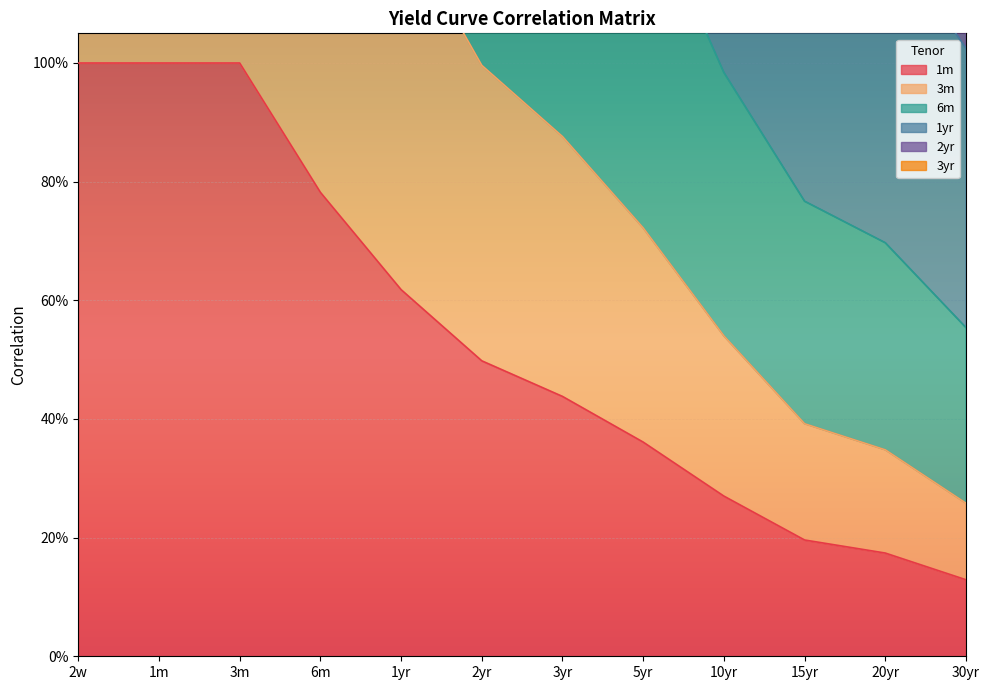

True or false: 3m and 1m cross at least once.

False